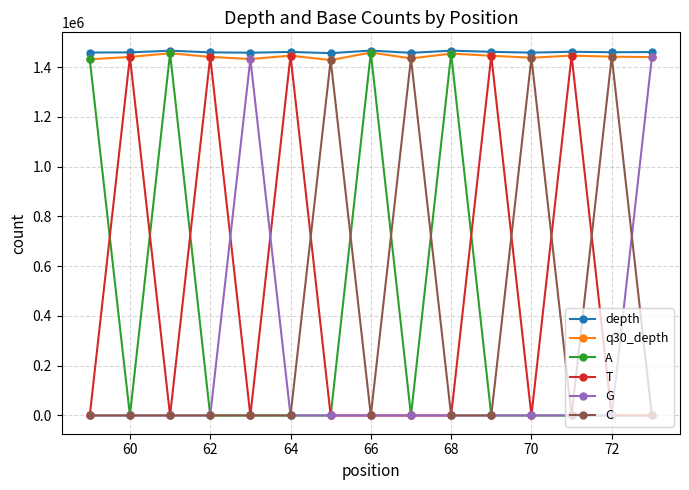

True or false: q30_depth has more than 0 points higher than both neighbors.

True